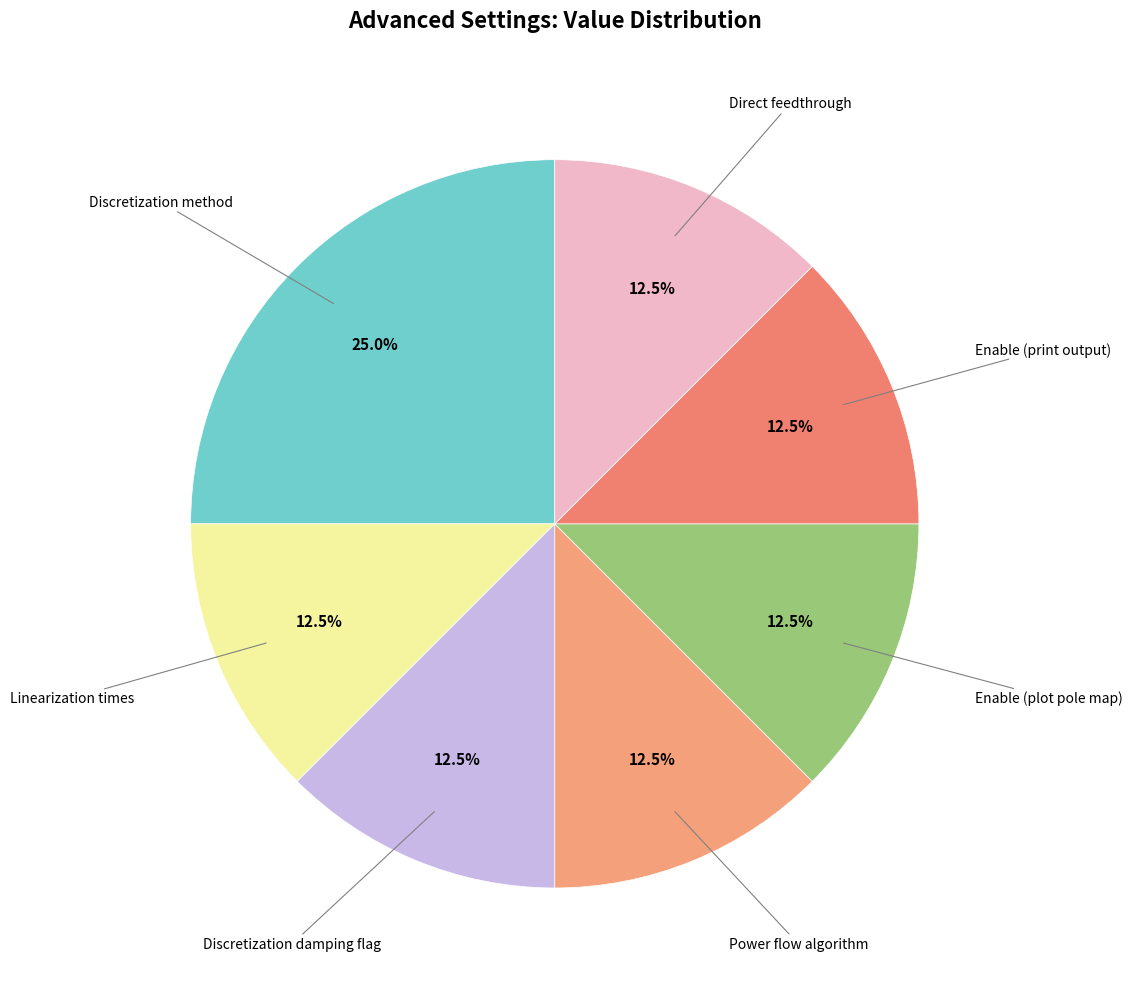

Count the number of slices in the pie.

7